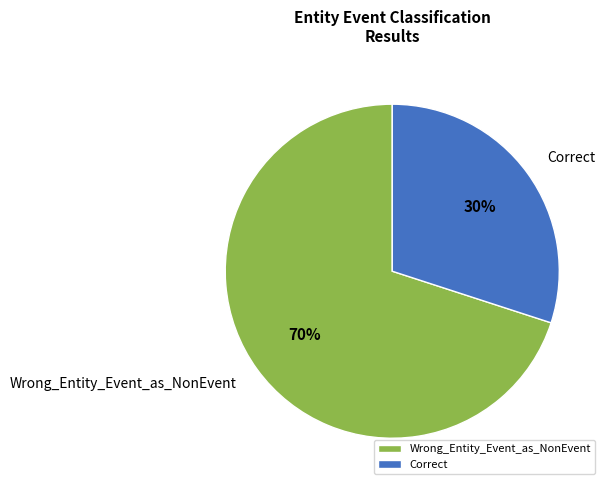

Between Correct and Wrong_Entity_Event_as_NonEvent, which is larger?

Wrong_Entity_Event_as_NonEvent